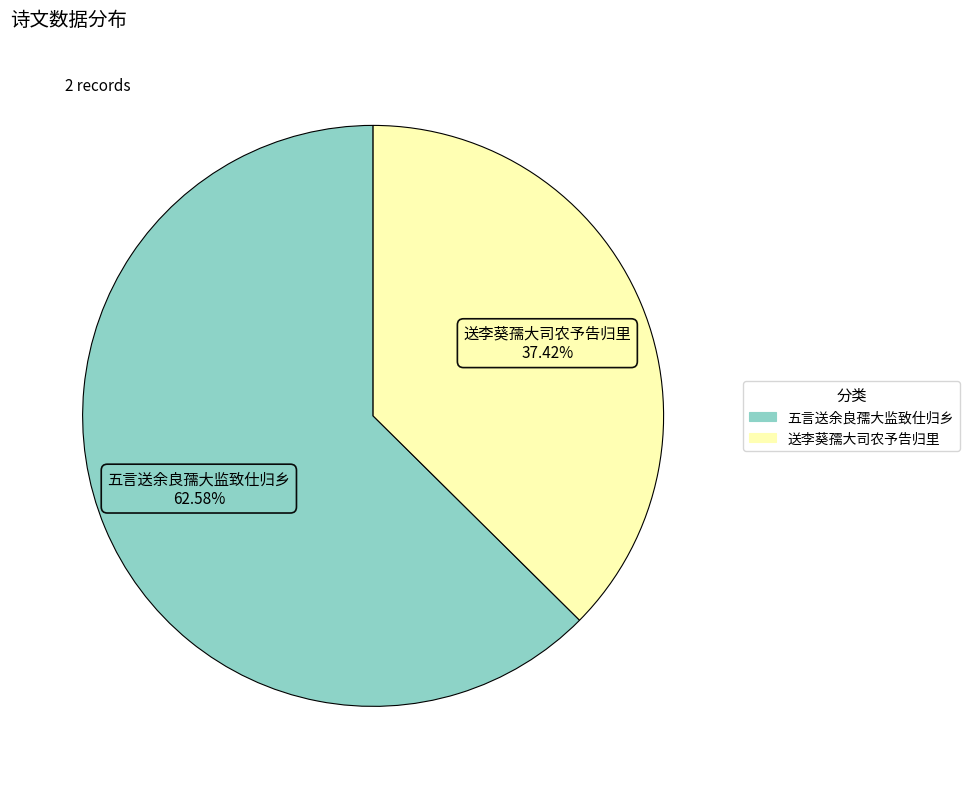

Which category has the smallest portion of the pie?

送李葵孺大司农予告归里